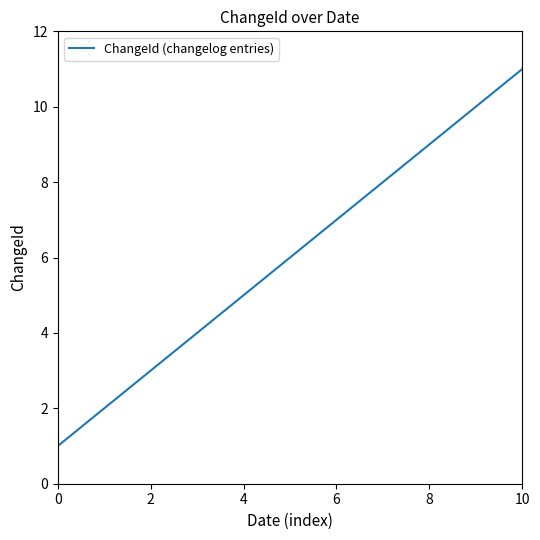

What is the greatest value displayed?

11